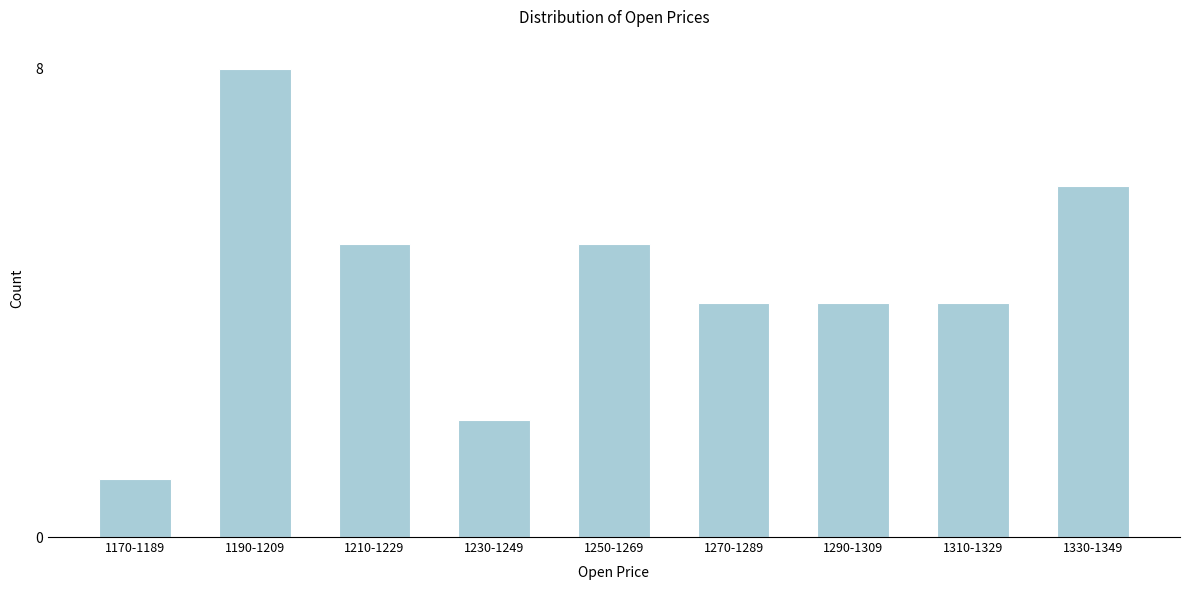

Reading right to left, transcribe all the data shown in this chart.

6	4	4	4	5	2	5	8	1